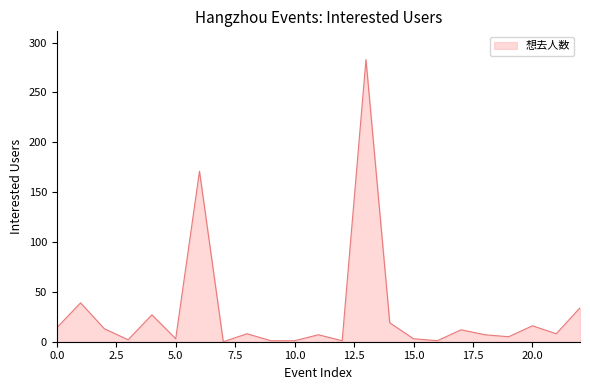

What is the difference between the maximum and minimum values?

283